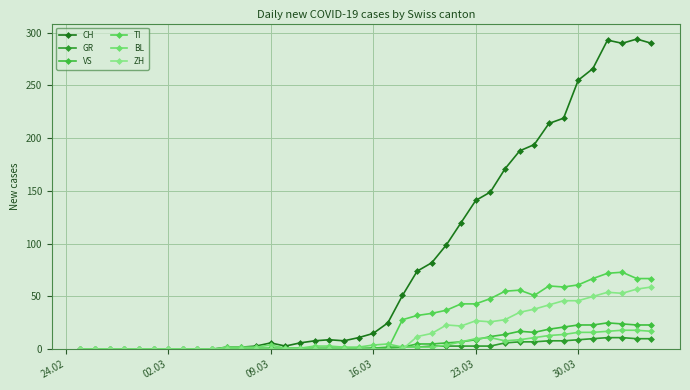

True or false: ZH has more than 2 points higher than both neighbors.

True